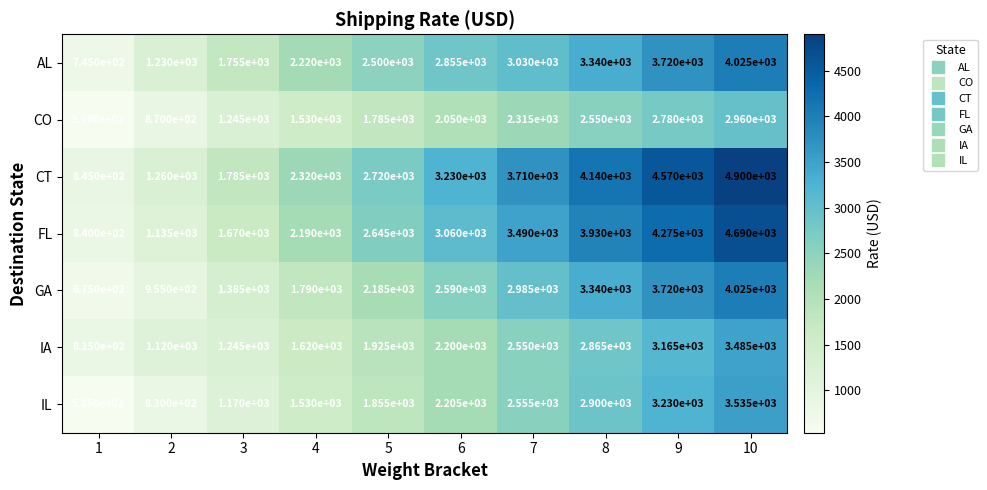

What is the smallest value displayed?

535